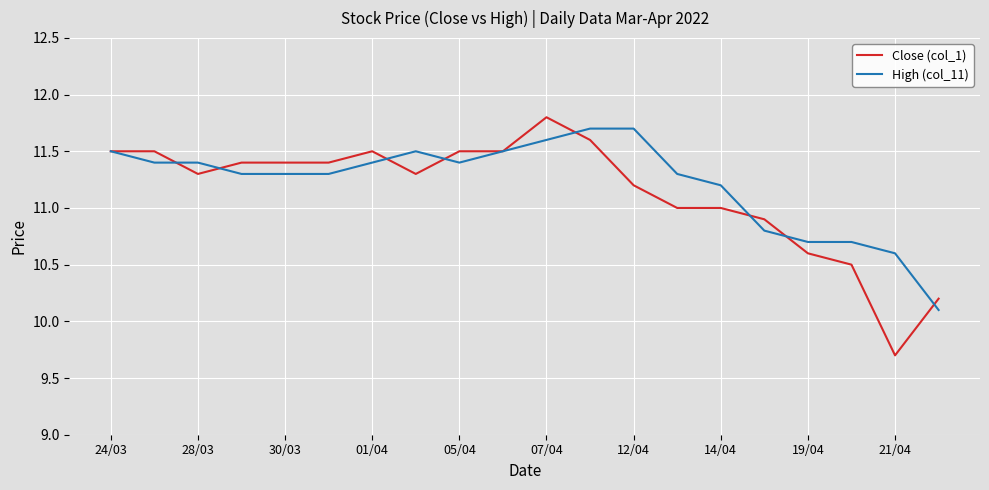

Which series has the widest spread of values?

Close (col_1)